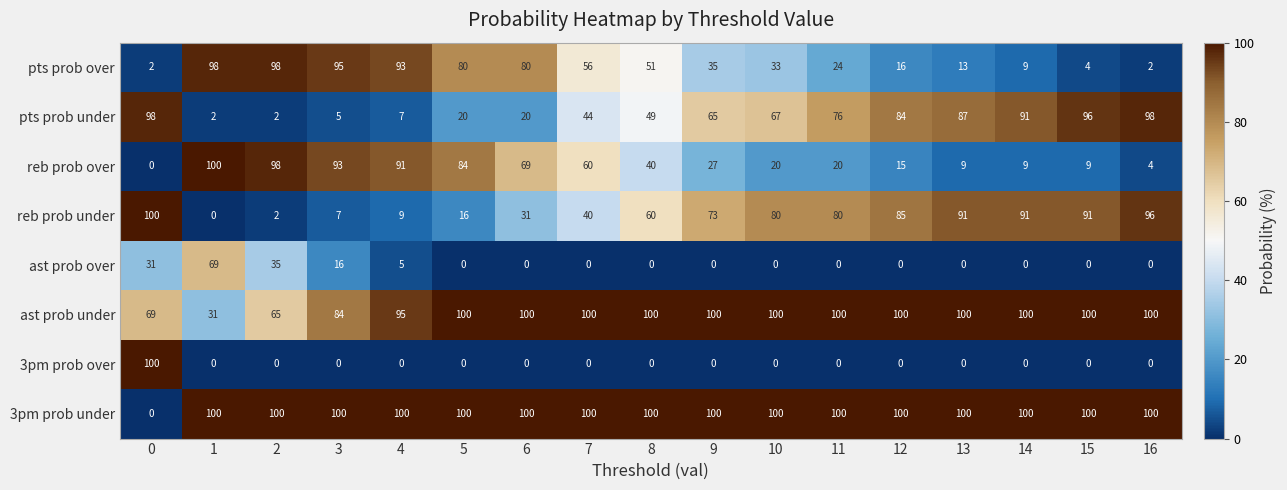

The 3pm prob over series shows 0 at 16. True or false?

True